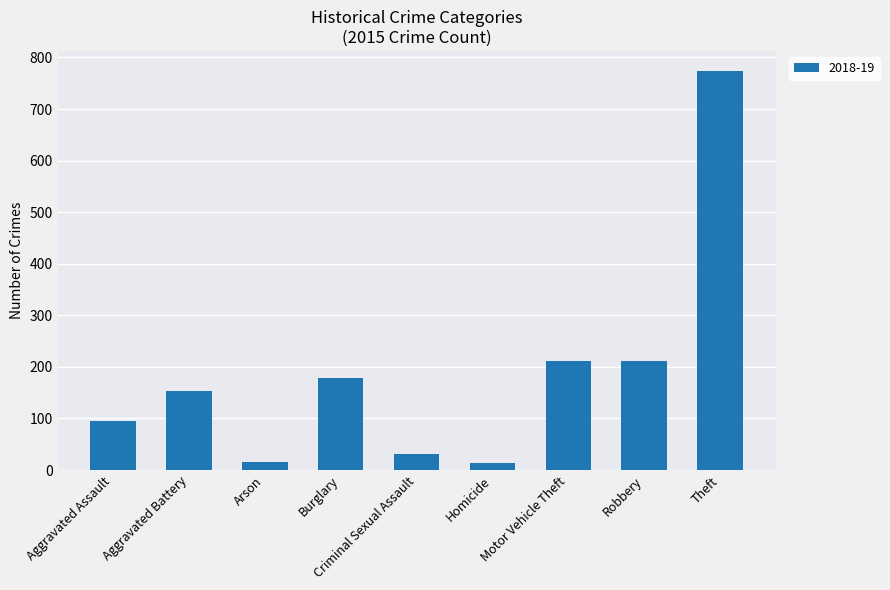

Is it true that the value at Robbery is 212?

True